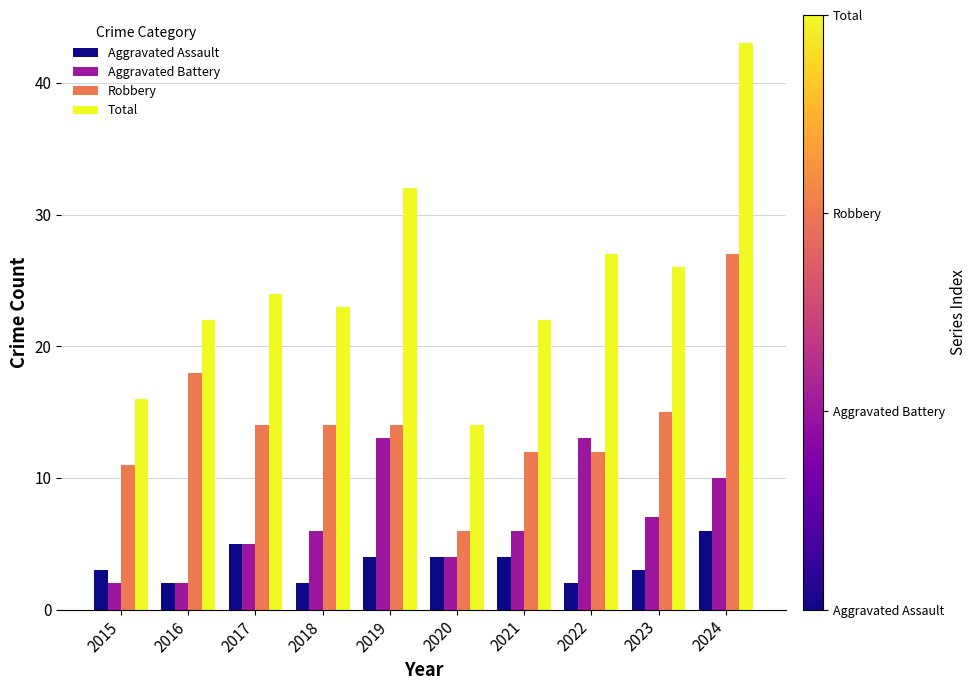

List the series in order of their overall mean, lowest first.

Aggravated Assault, Aggravated Battery, Robbery, Total